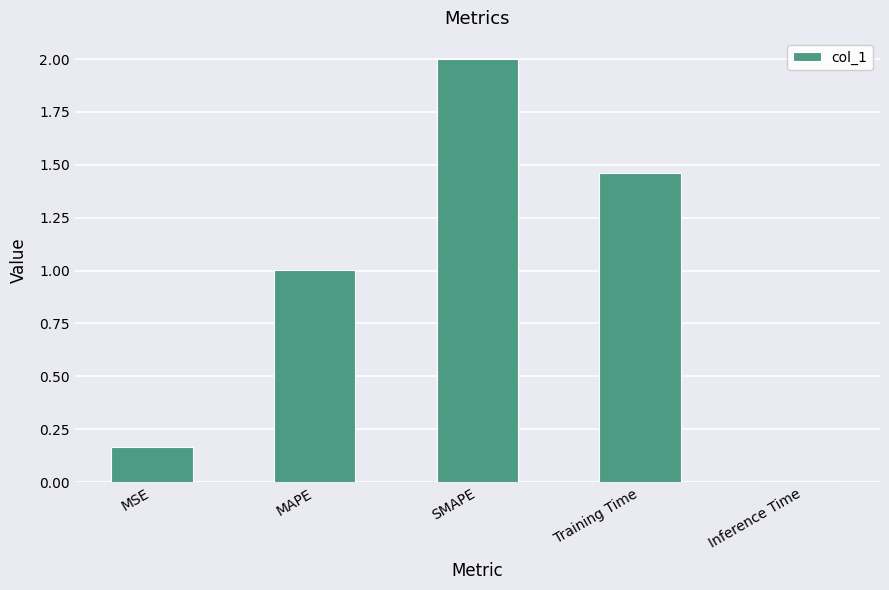

Where does the data first go above 1?

MAPE